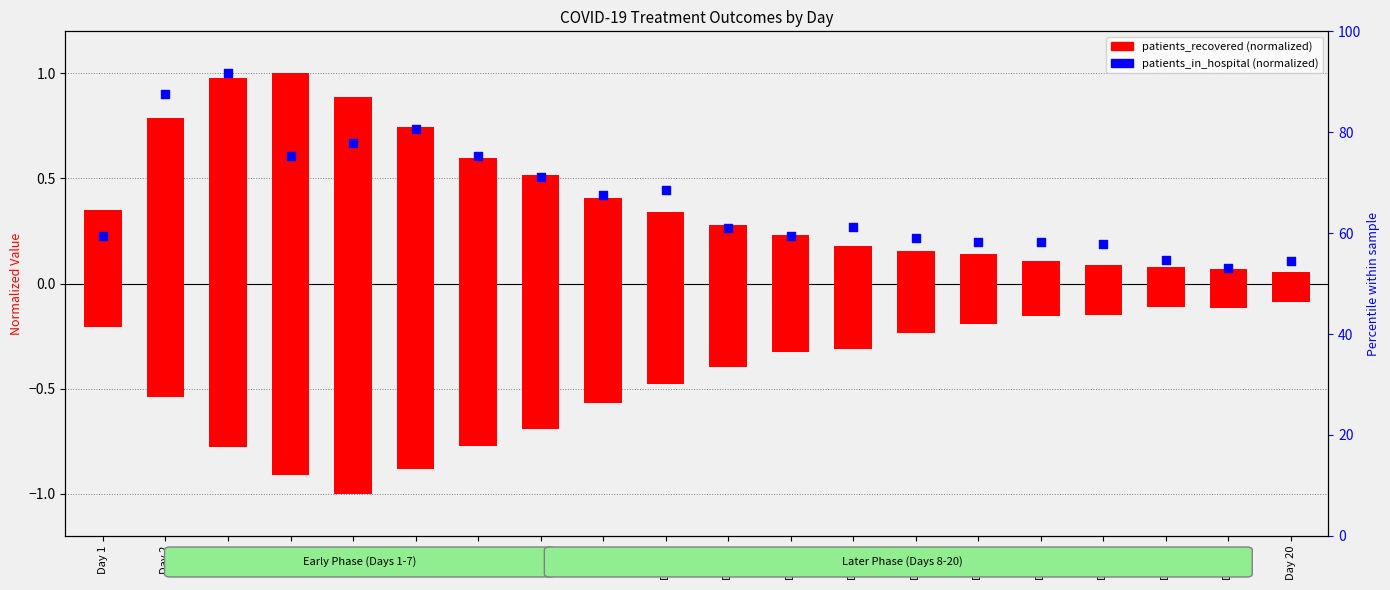

What is the total value across all series at Day 12?

0.5